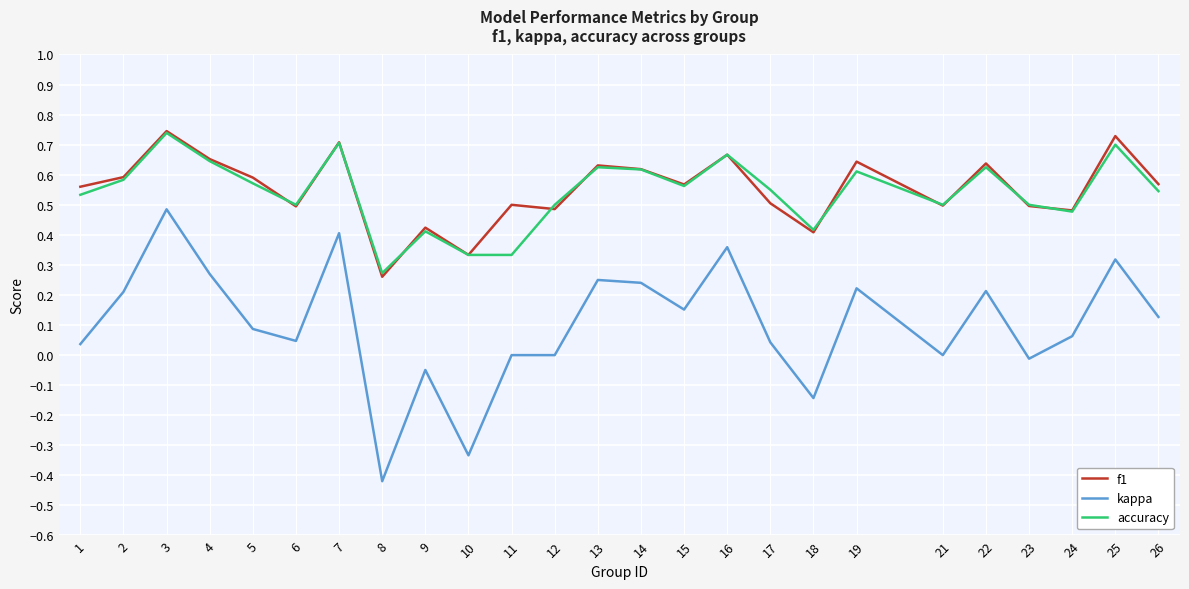

True or false: accuracy has a value of 0.6 at 19.

True